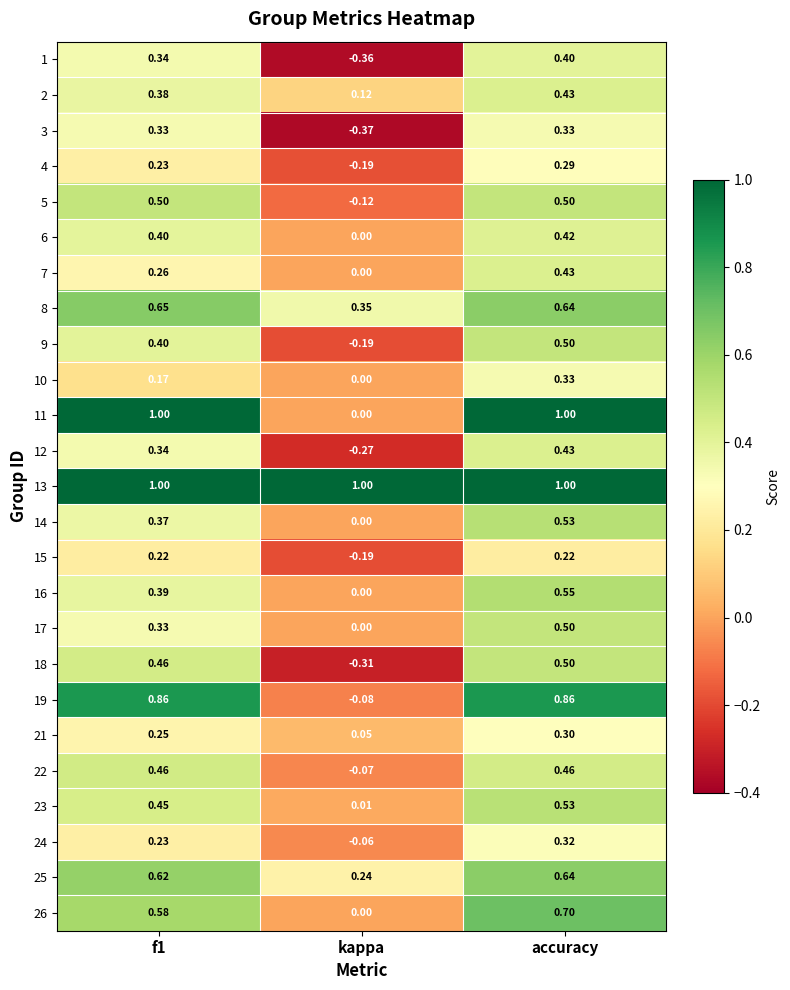

Where is 24 nearest to the value 0?

kappa